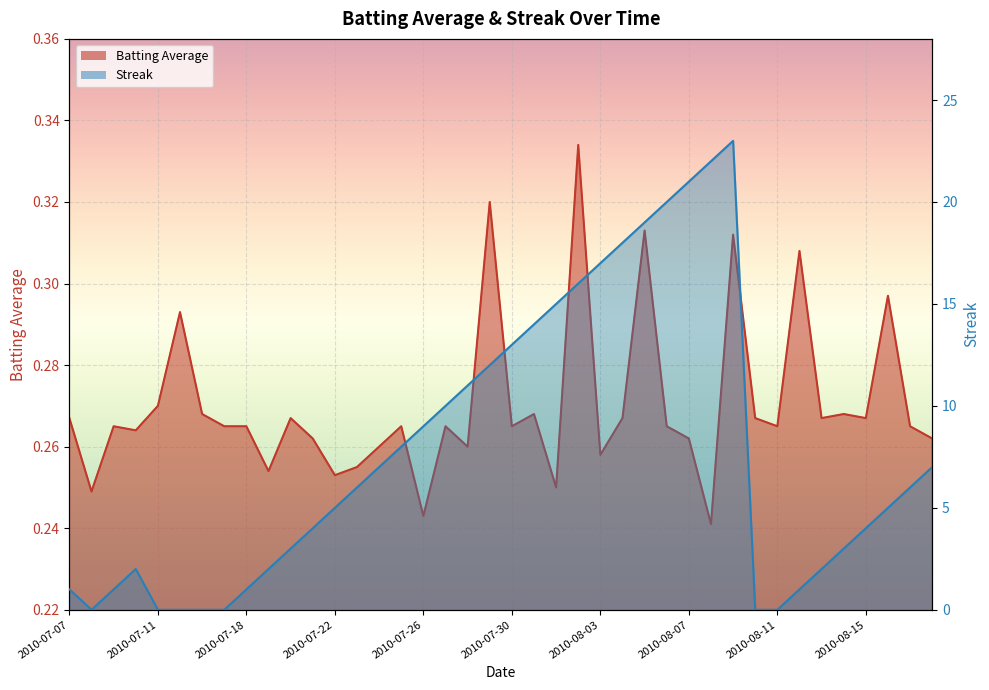

How many data points does each series have?

40